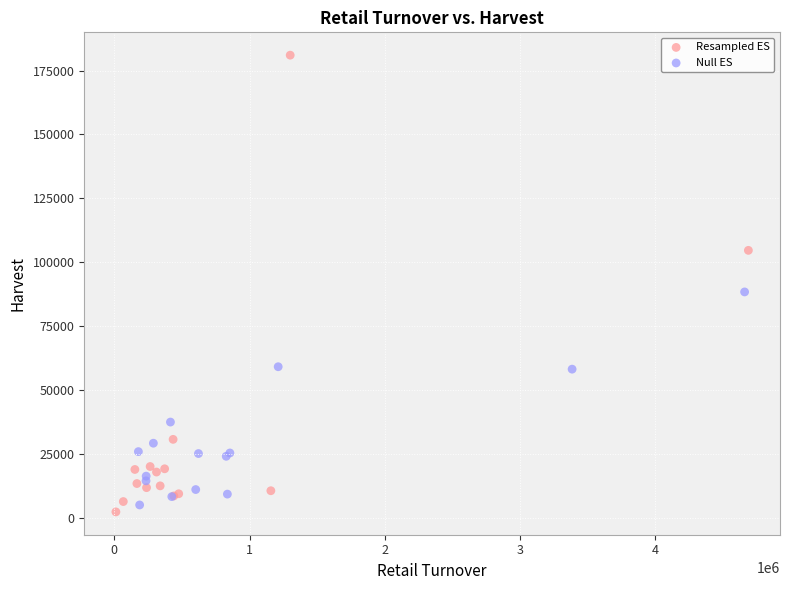

Which series has the largest Y range (max minus min)?

Resampled ES